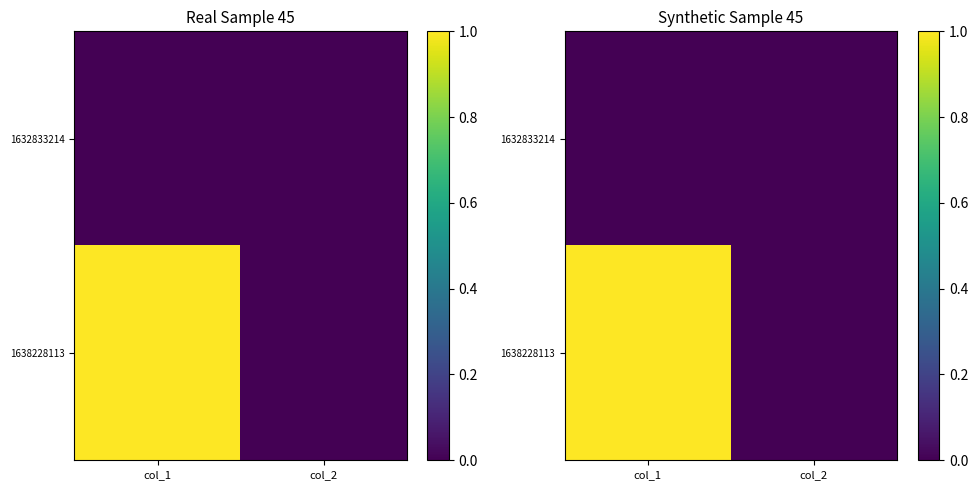

How many categories are shown in the chart?

2